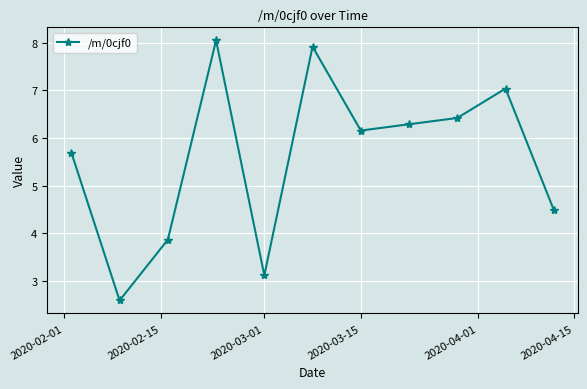

How many lines are shown in the chart?

1